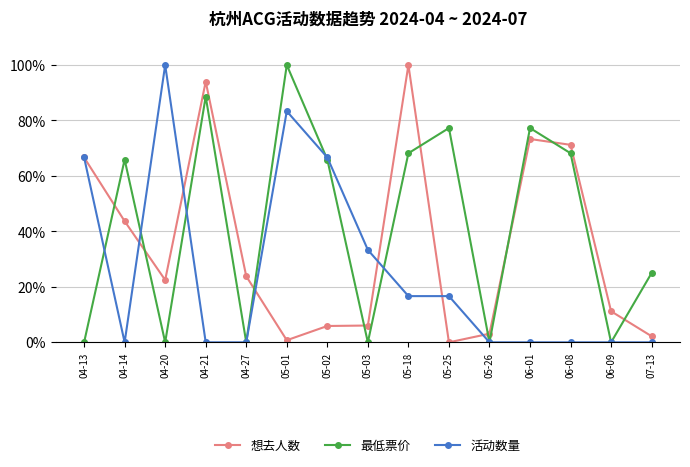

At which category does 活动数量 reach its first local peak?

04-20